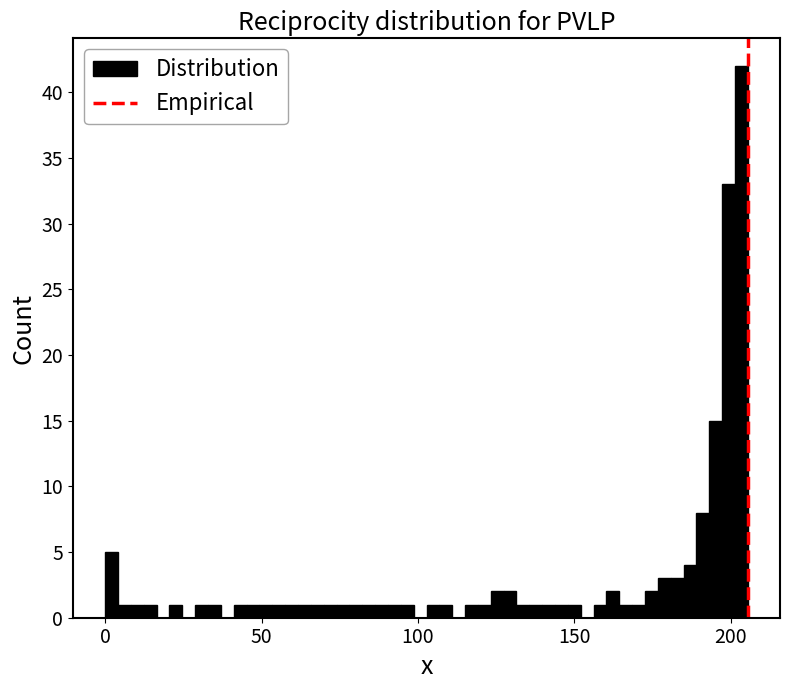

Read against the x-axis, roughly where is the centre of the tallest bar?

205